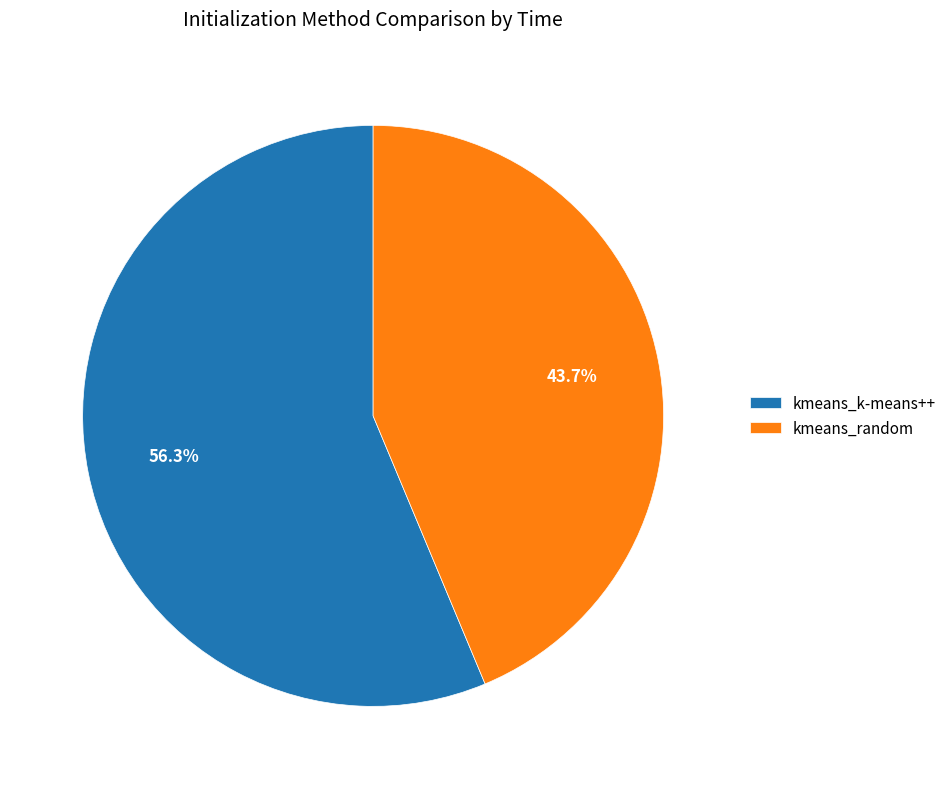

Is there a majority slice in this chart?

Yes